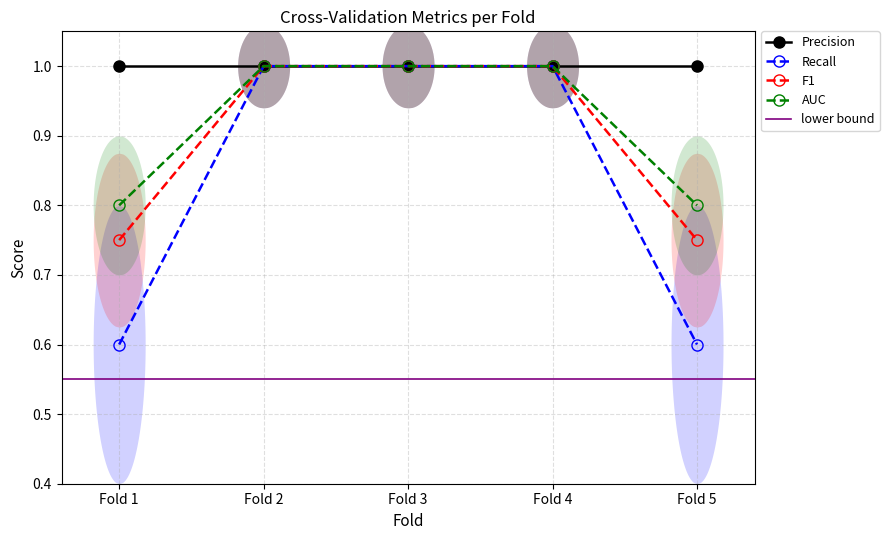

What is the value of the AUC point at the 3rd from the left?

1.0